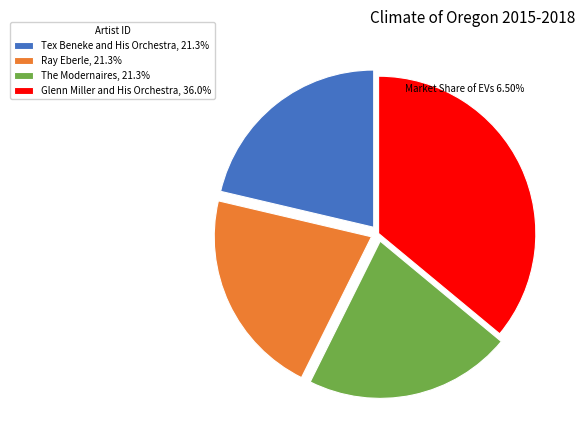

Is the sum of Tex Beneke and His Orchestra, 21.3% and Ray Eberle, 21.3% greater than half?

No